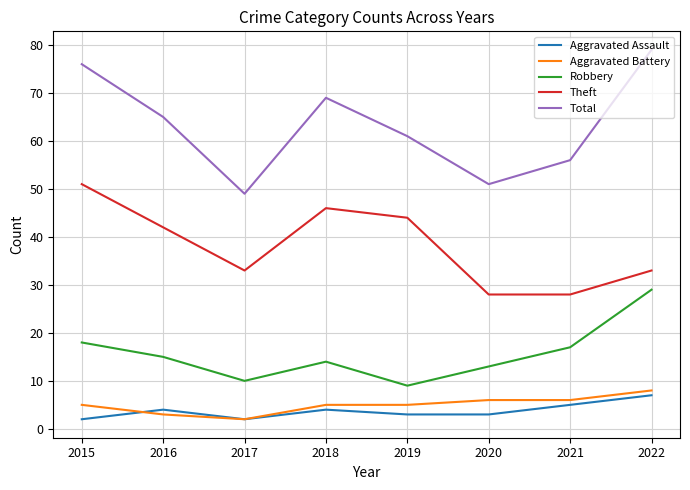

Does the chart display data point markers on the line(s)?

No